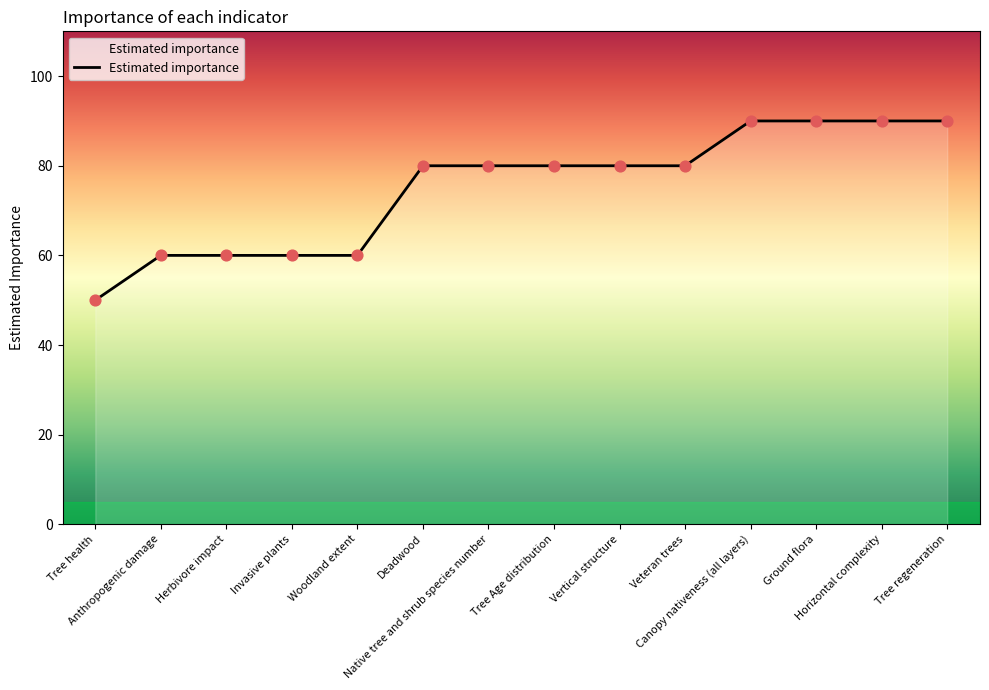

What is the change in value from Tree health to Native tree and shrub species number?

+30